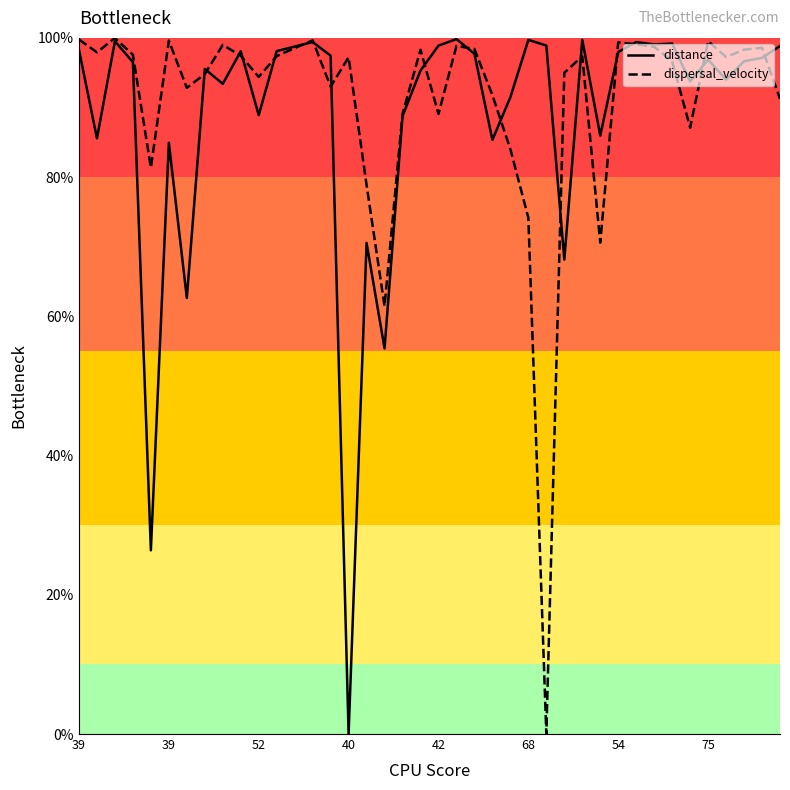

What is the maximum value for distance?

99.8